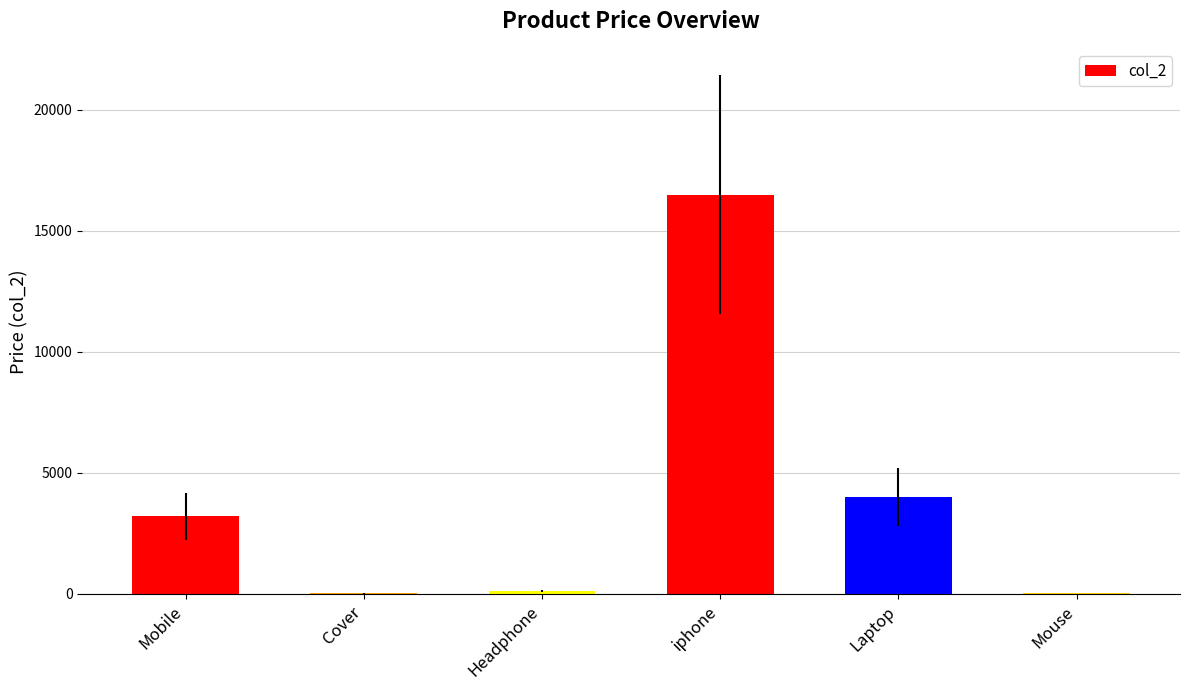

Where is the data nearest to the value 8260?

Laptop